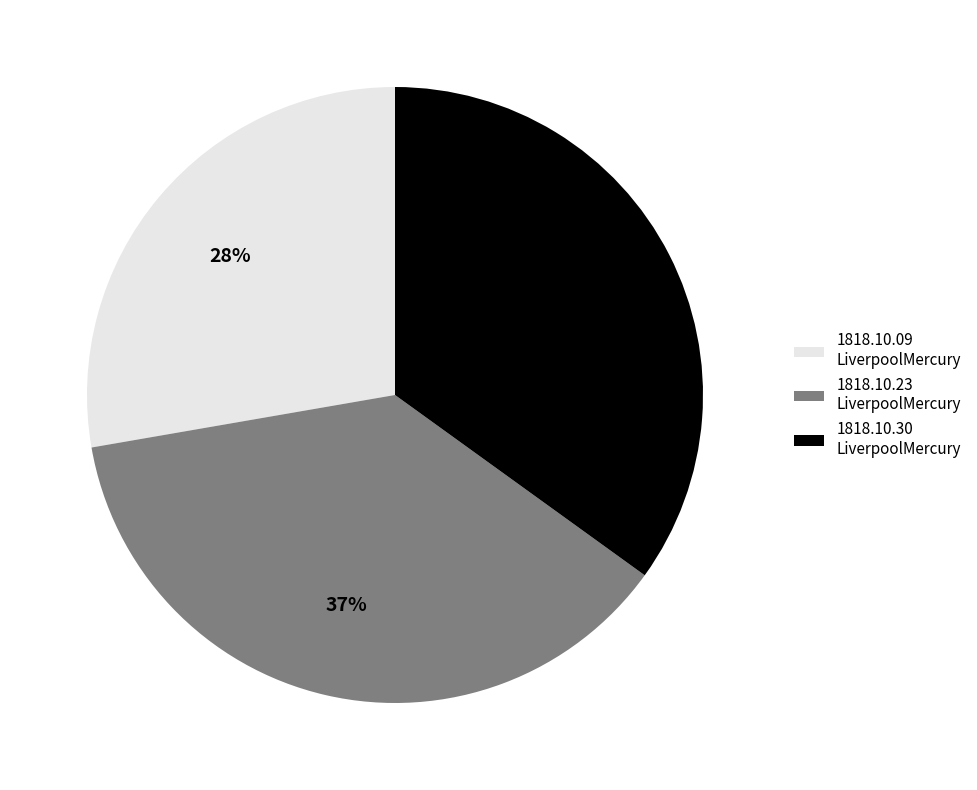

To the nearest percent, what is the average slice percentage?

33%